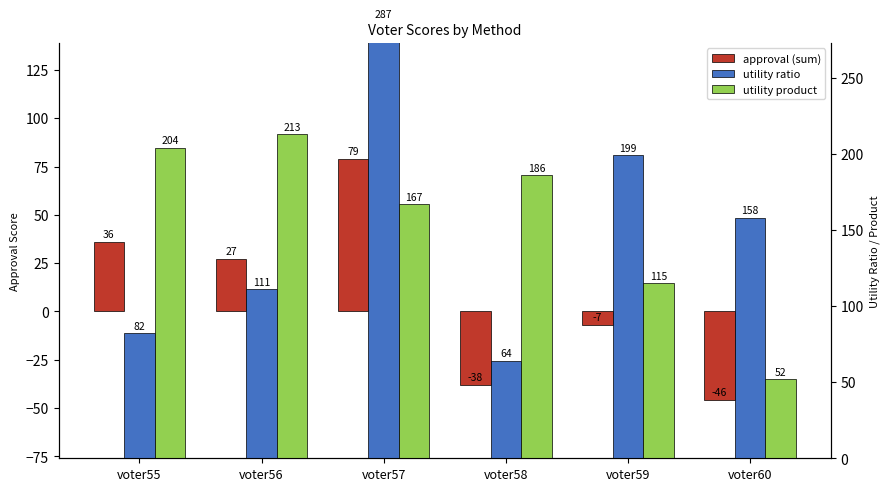

Is the value of approval (sum) at voter59 greater than the value of utility ratio at voter59?

No